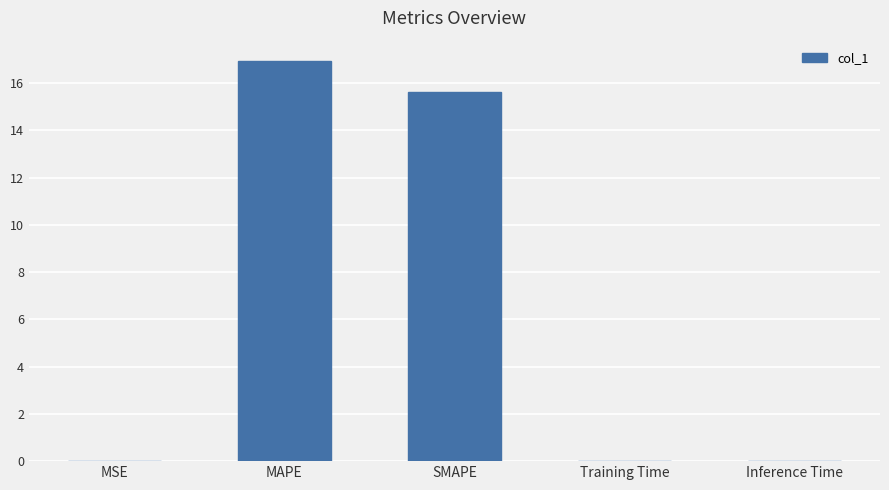

Which category has the highest value across all series?

MAPE